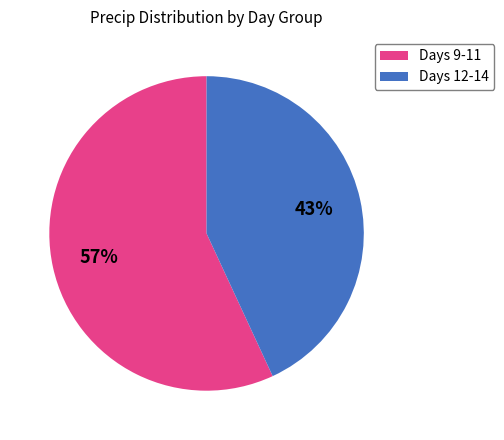

Which category has the smallest portion of the pie?

Days 12-14